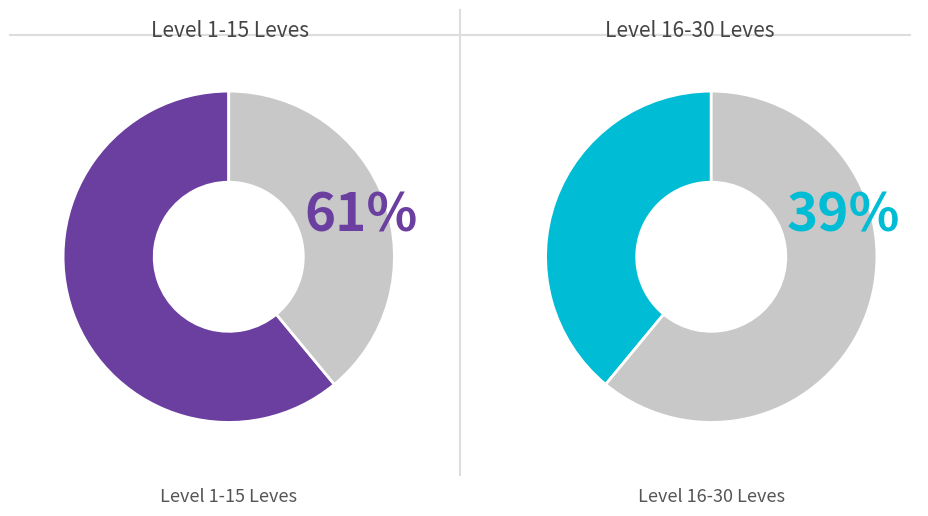

The Leve Level 5 slice represents 28% of the pie. True or false?

False